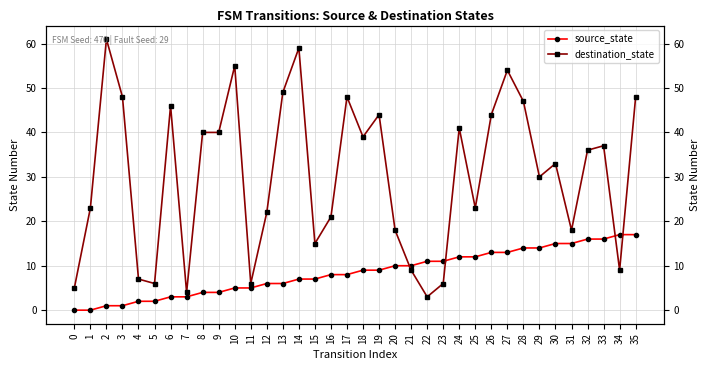

Rank the categories by destination_state value from lowest to highest.

22, 7, 0, 5, 11, 23, 4, 21, 34, 15, 20, 31, 16, 12, 1, 25, 29, 30, 32, 33, 18, 8, 9, 24, 19, 26, 6, 28, 3, 17, 35, 13, 27, 10, 14, 2